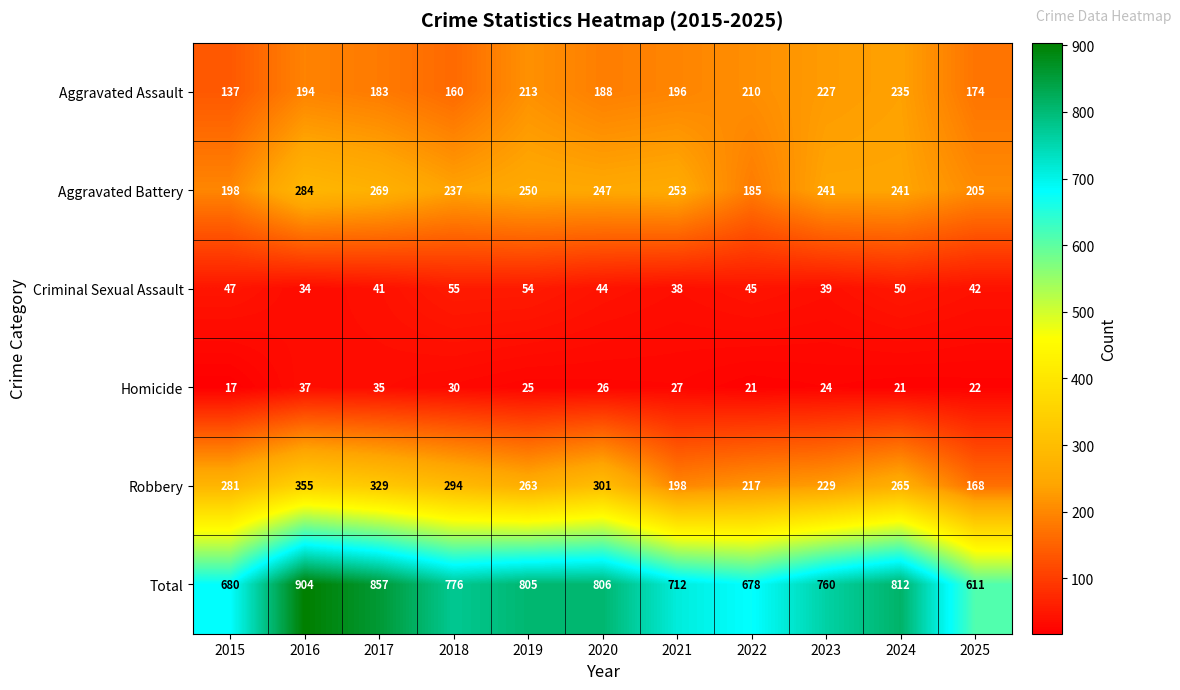

At which label does Aggravated Assault reach its minimum?

2015